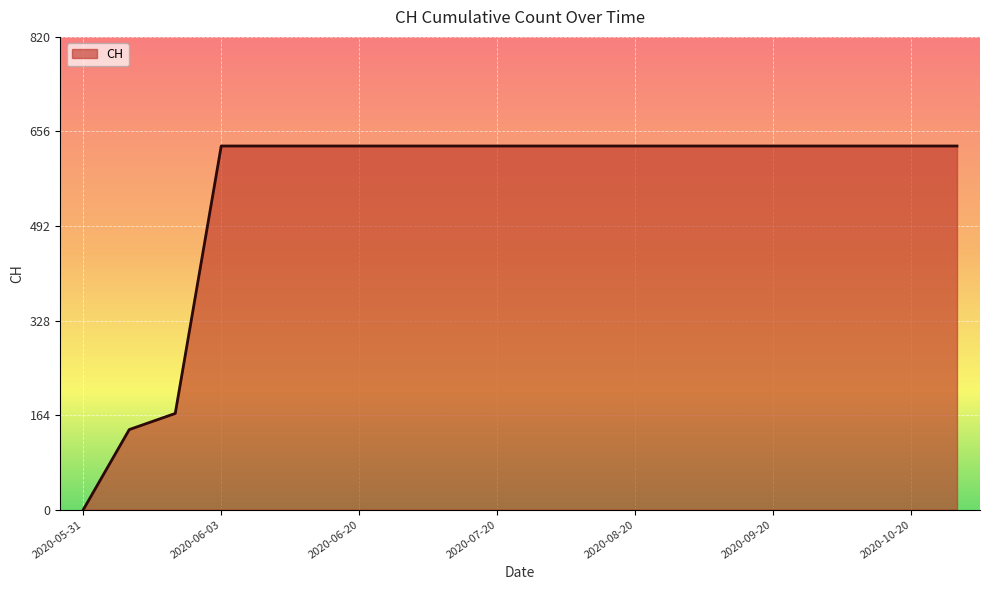

What is the maximum value shown in the chart?

631